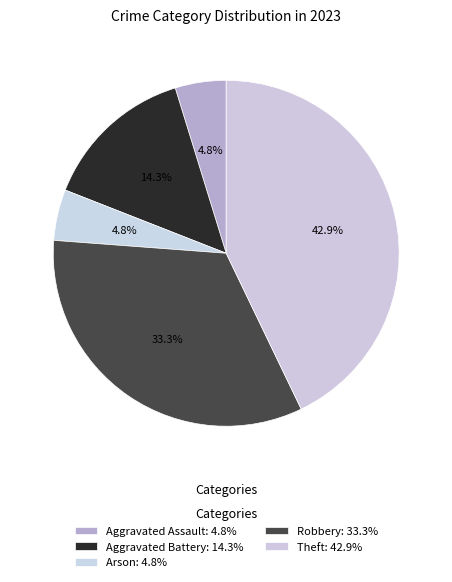

Combined, what portion of the pie is Aggravated Assault and Theft?

47.6%